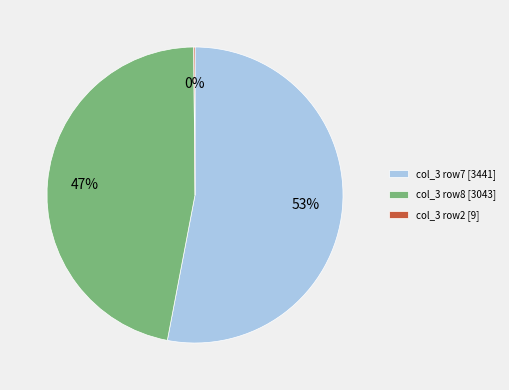

To the nearest percent, what is the difference between the largest and smallest slice percentages?

53%